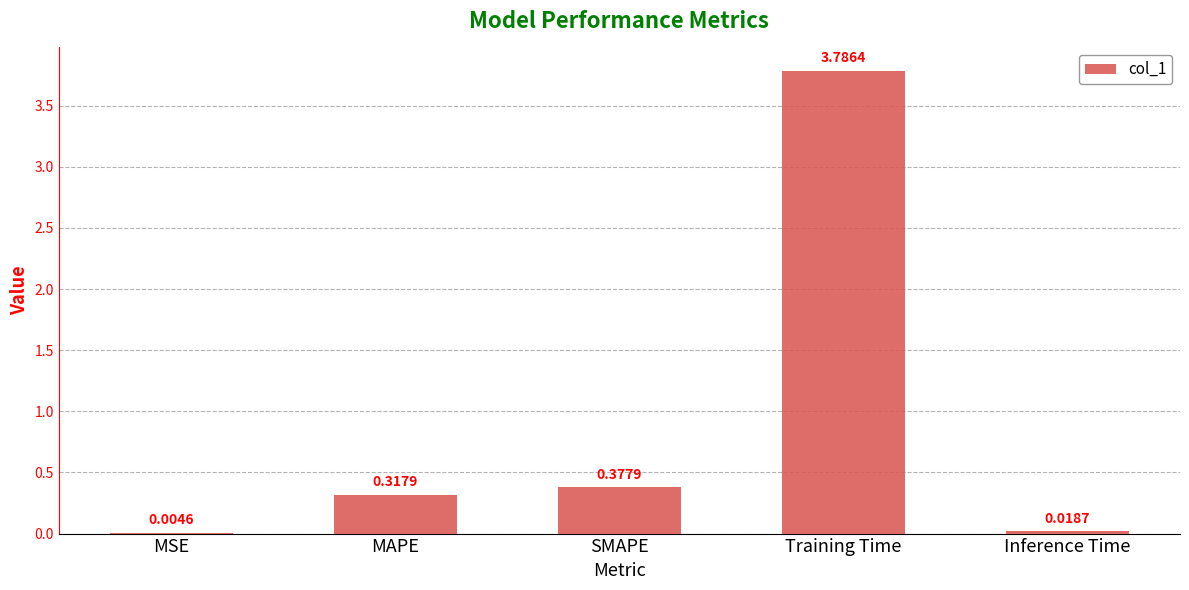

At which category does the chart reach its peak across all series?

Training Time